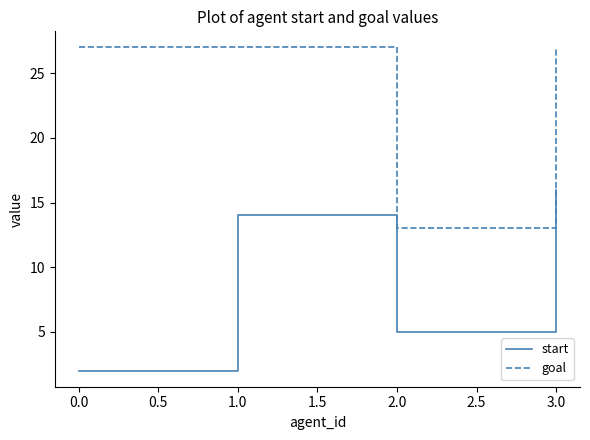

The value of goal at 0.0 is 27. True or false?

True